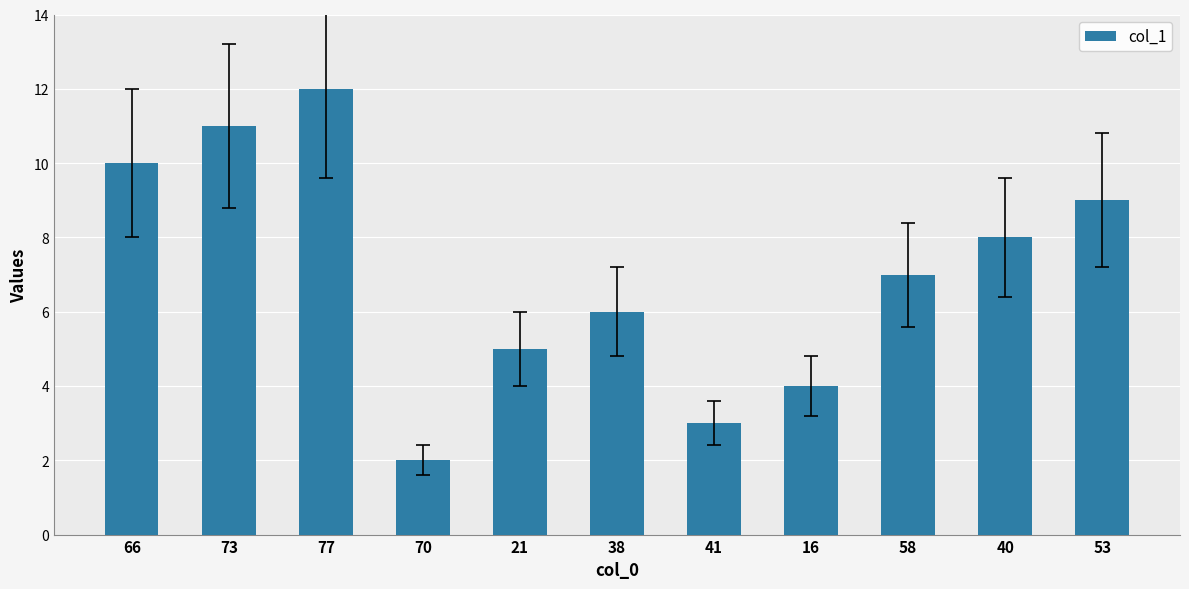

What is the change in value from 73 to 77?

+1.0